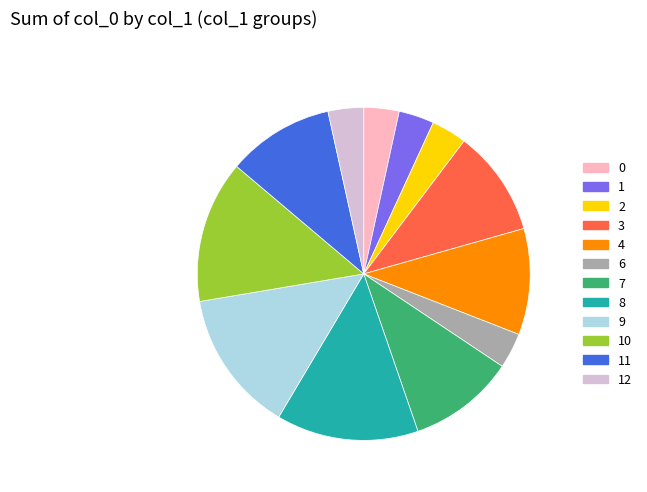

Is there any slice that represents more than half of the pie?

No